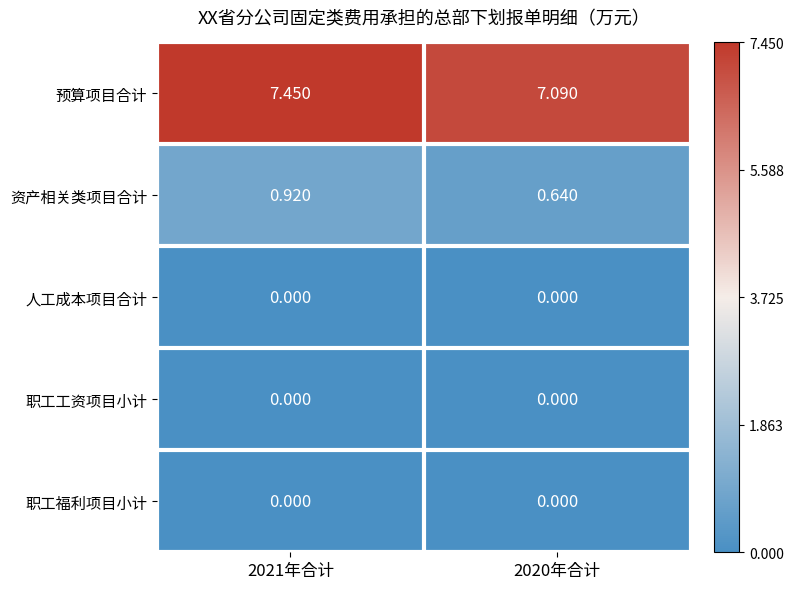

Is the value of 预算项目合计 at 2021年合计 greater than the value of 职工福利项目小计 at 2020年合计?

Yes